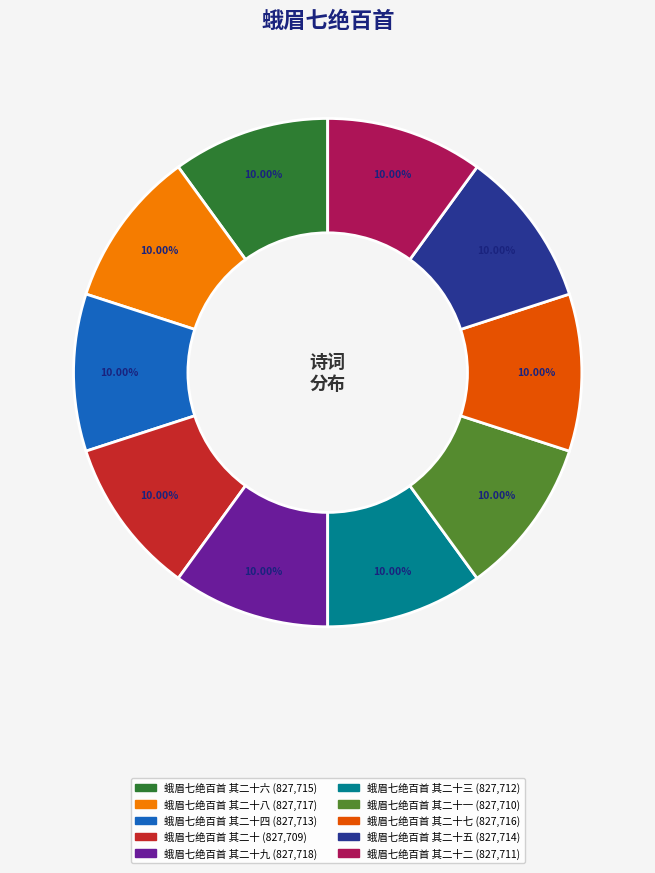

Is there any slice that represents more than half of the pie?

No